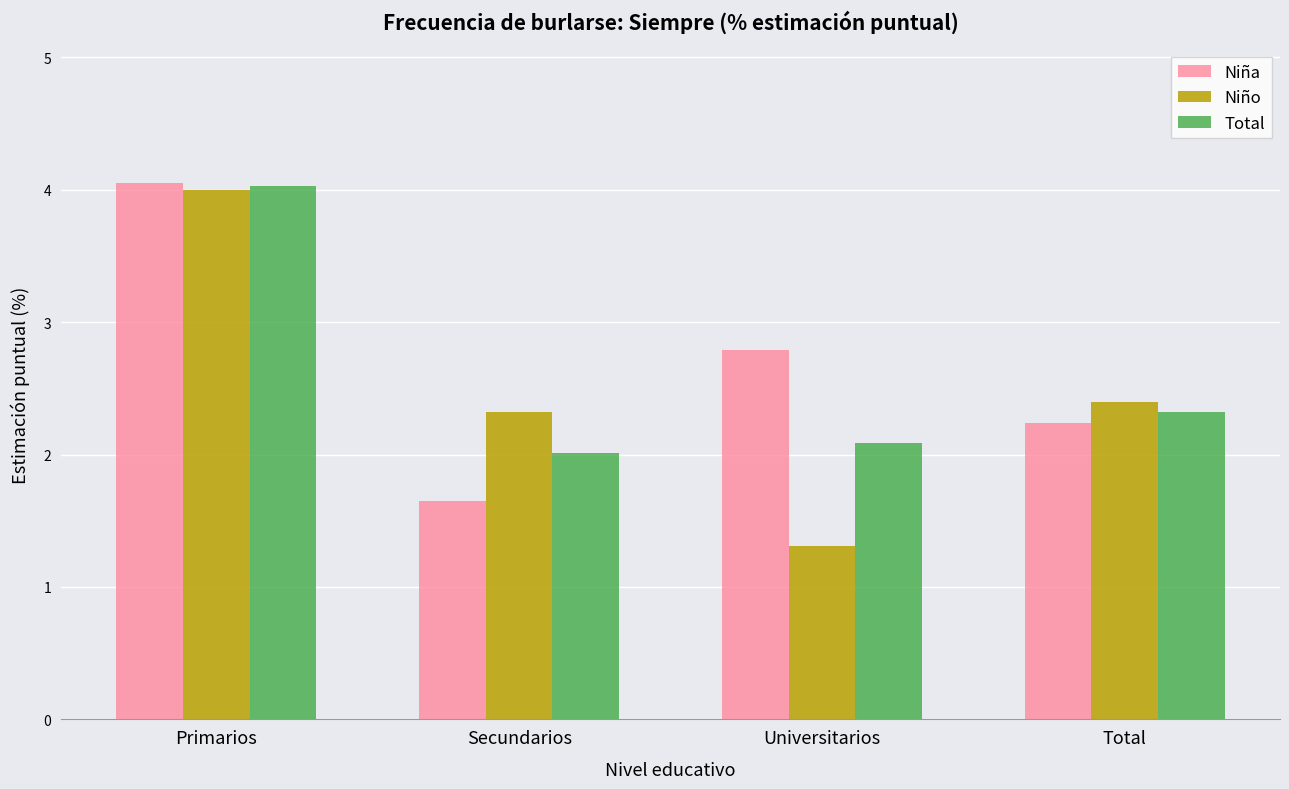

What is the smallest value displayed?

1.3